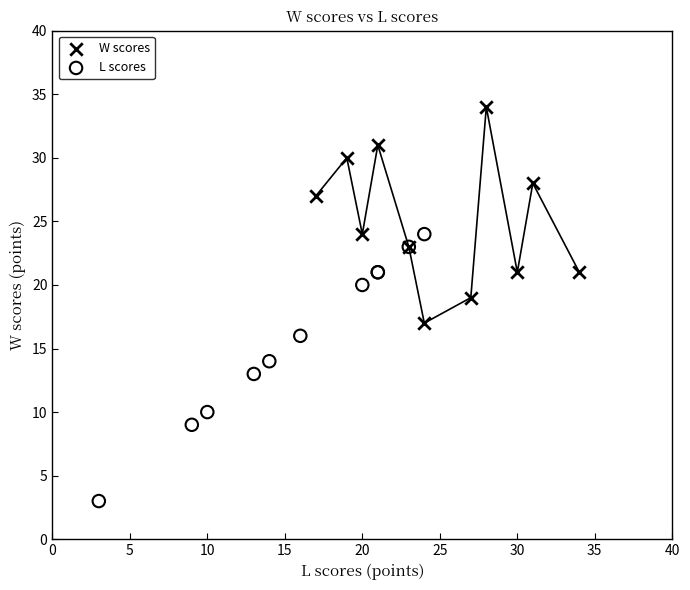

Which series contains the highest Y value?

W scores